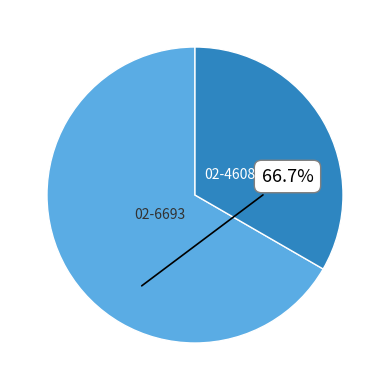

Combined, do 02-6693 and 02-4608 account for over 50%?

Yes